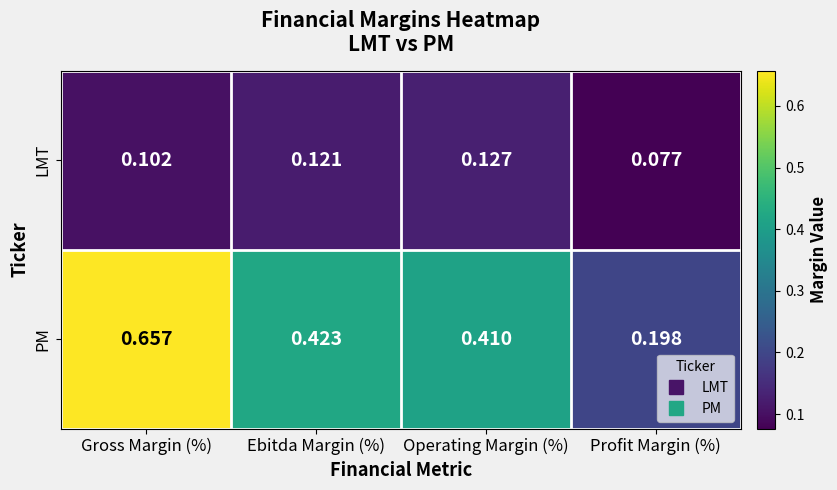

Which series changed the most between Ebitda Margin (%) and Operating Margin (%)?

PM